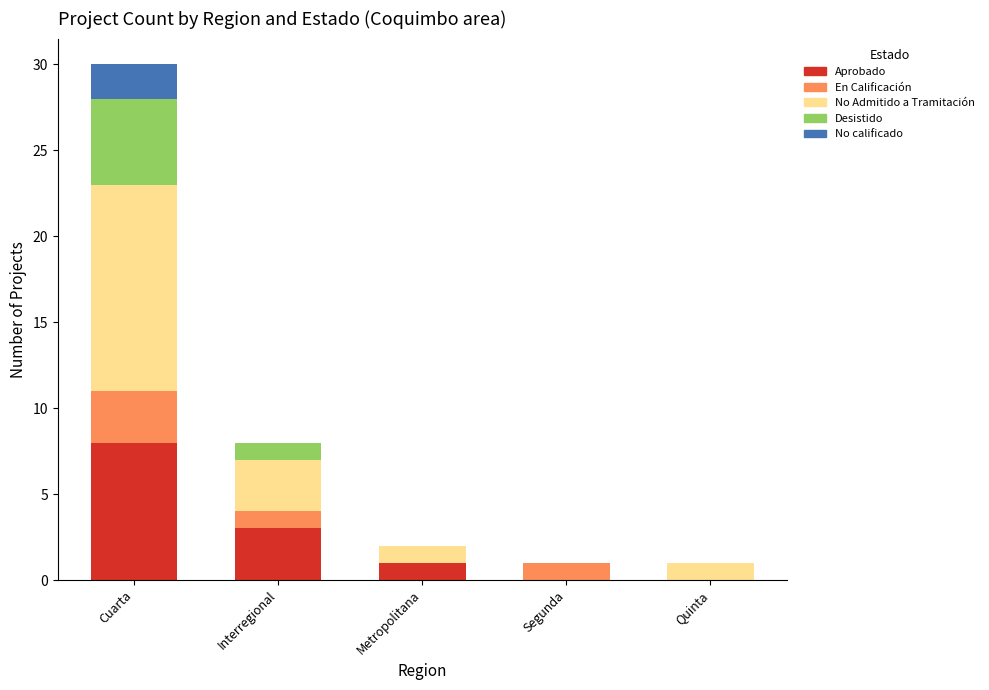

The Aprobado series shows 5 at Interregional. True or false?

False